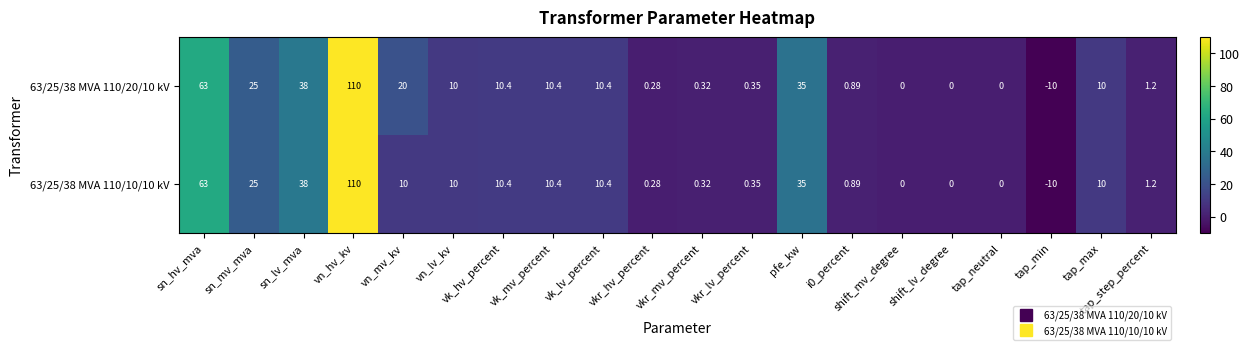

Where is 63/25/38 MVA 110/20/10 kV nearest to the value 50?

sn_lv_mva